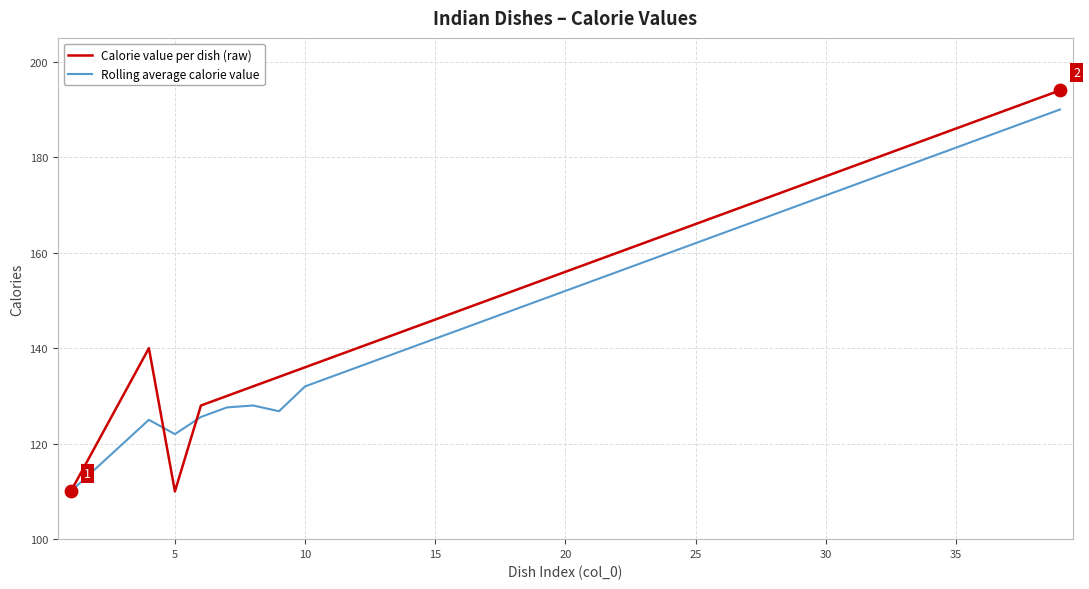

Which series has the widest spread of values?

Calorie value per dish (raw)